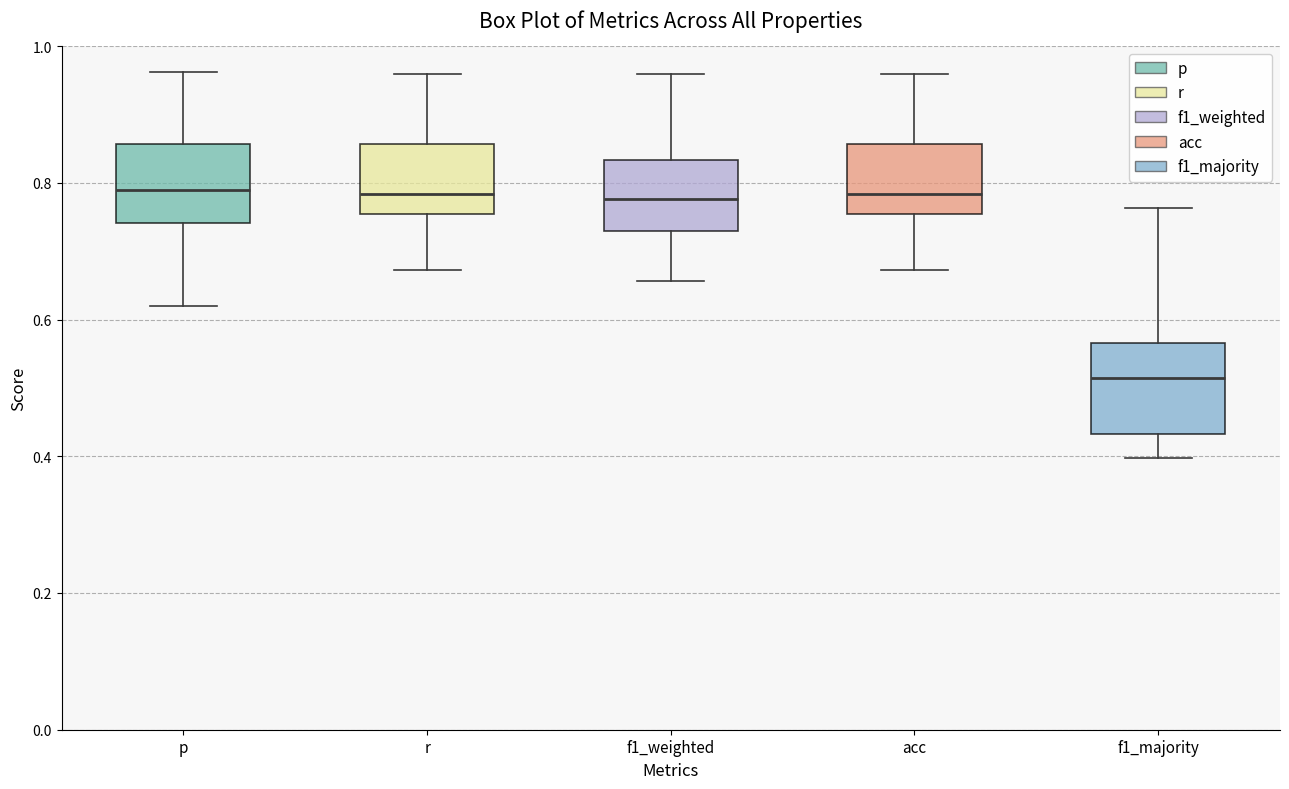

Reading left to right, read every box against the y-axis: the position of its median line, the range the box covers, and the ends of its whiskers. The values are not printed on the chart, so give them approximately, as read against the axis.

p: median 0.78, box 0.74 to 0.86, whiskers 0.62 to 0.96
r: median 0.78, box 0.76 to 0.86, whiskers 0.68 to 0.96
f1_weighted: median 0.78, box 0.72 to 0.84, whiskers 0.66 to 0.96
acc: median 0.78, box 0.76 to 0.86, whiskers 0.68 to 0.96
f1_majority: median 0.52, box 0.44 to 0.56, whiskers 0.40 to 0.76